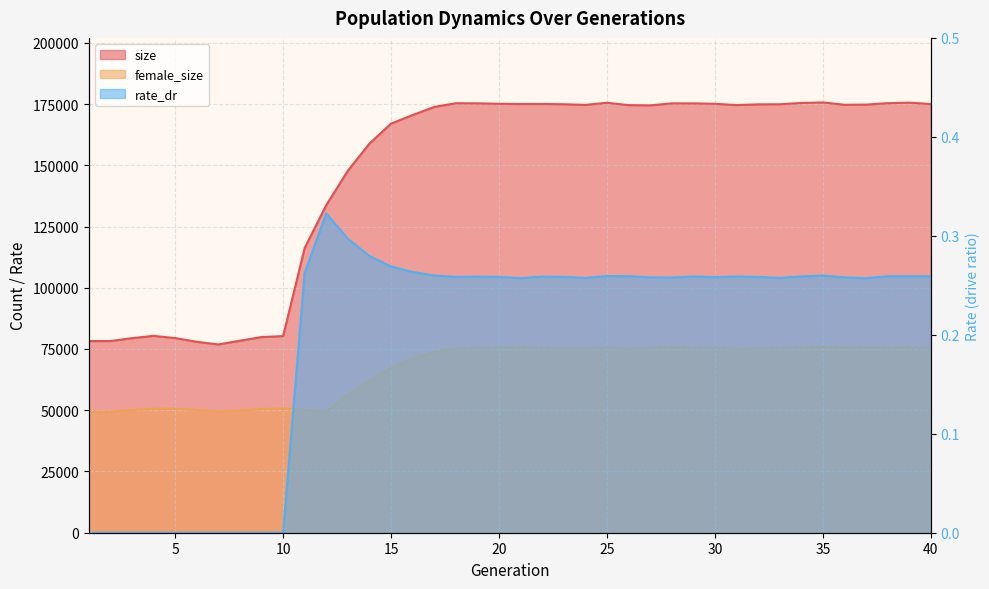

How many interior local peaks does the rate_dr series have?

8